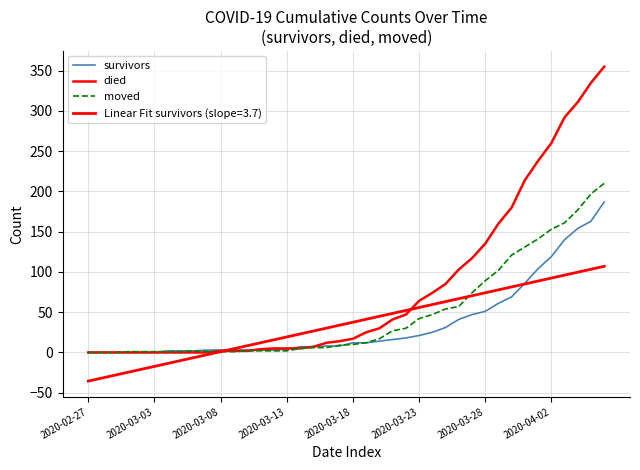

Does the chart have visible grid lines?

Yes